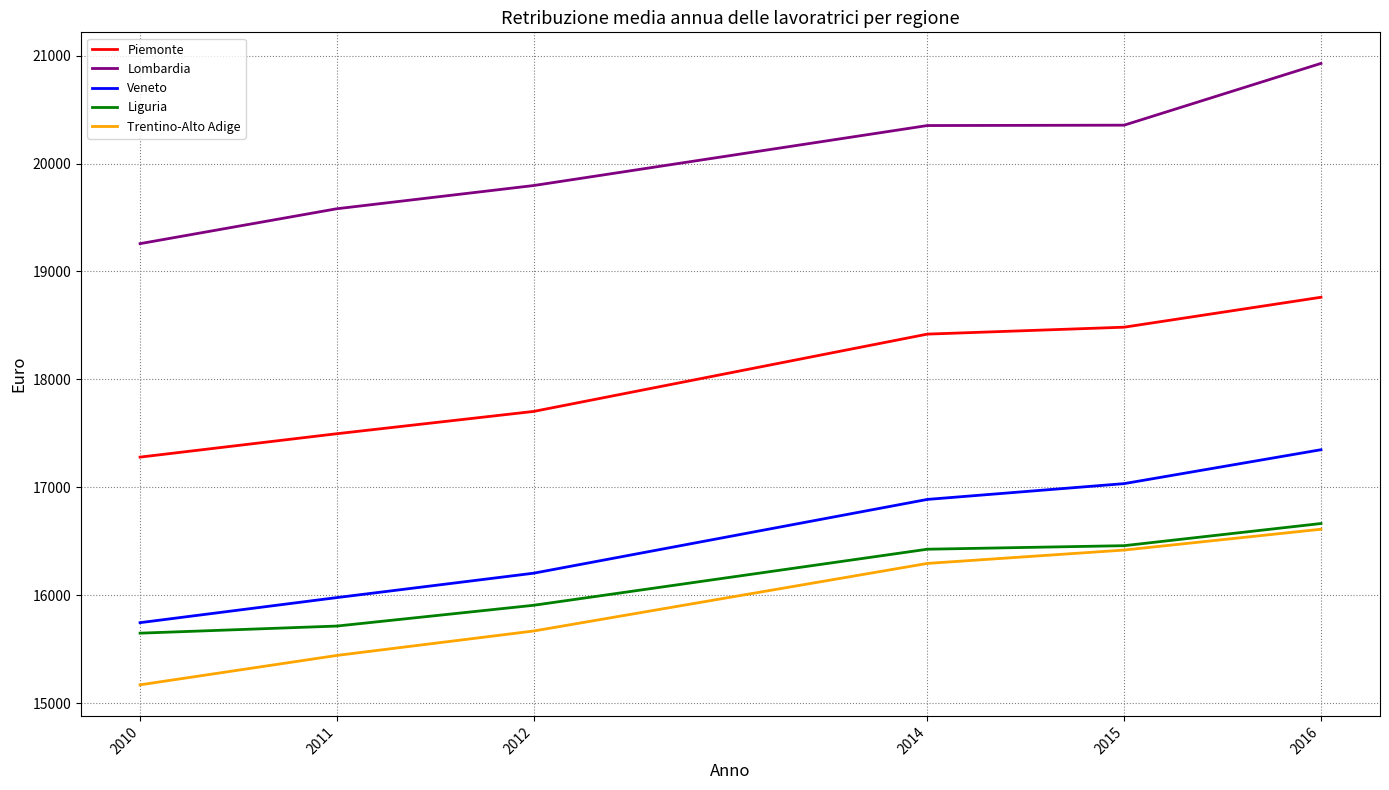

What is the minimum value shown in the chart?

15169.5